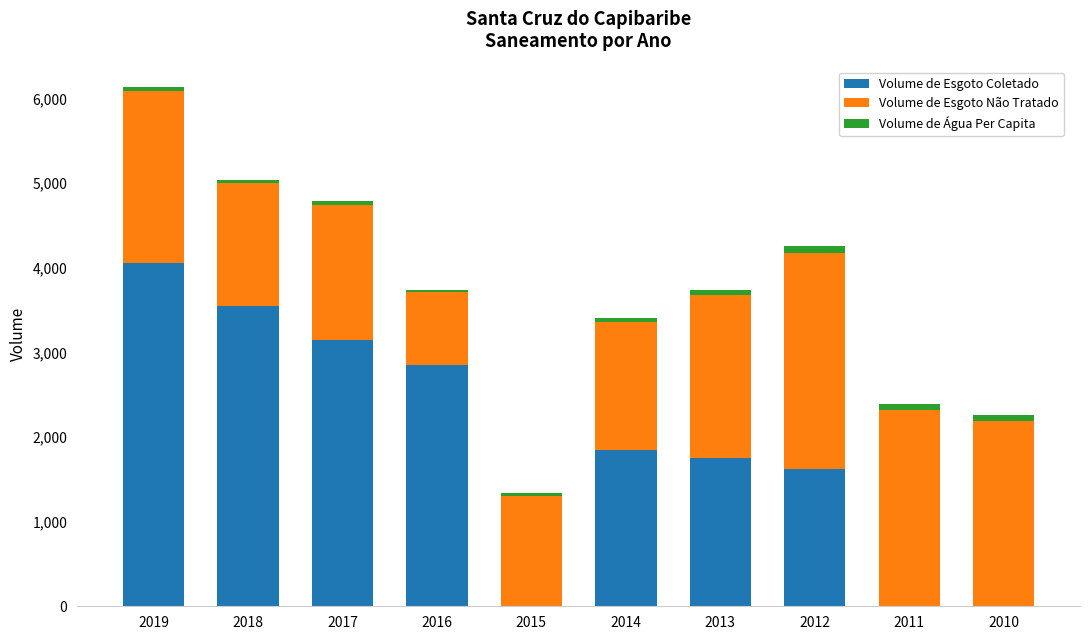

The value of Volume de Esgoto Coletado at 2012 is 1620.0. True or false?

True